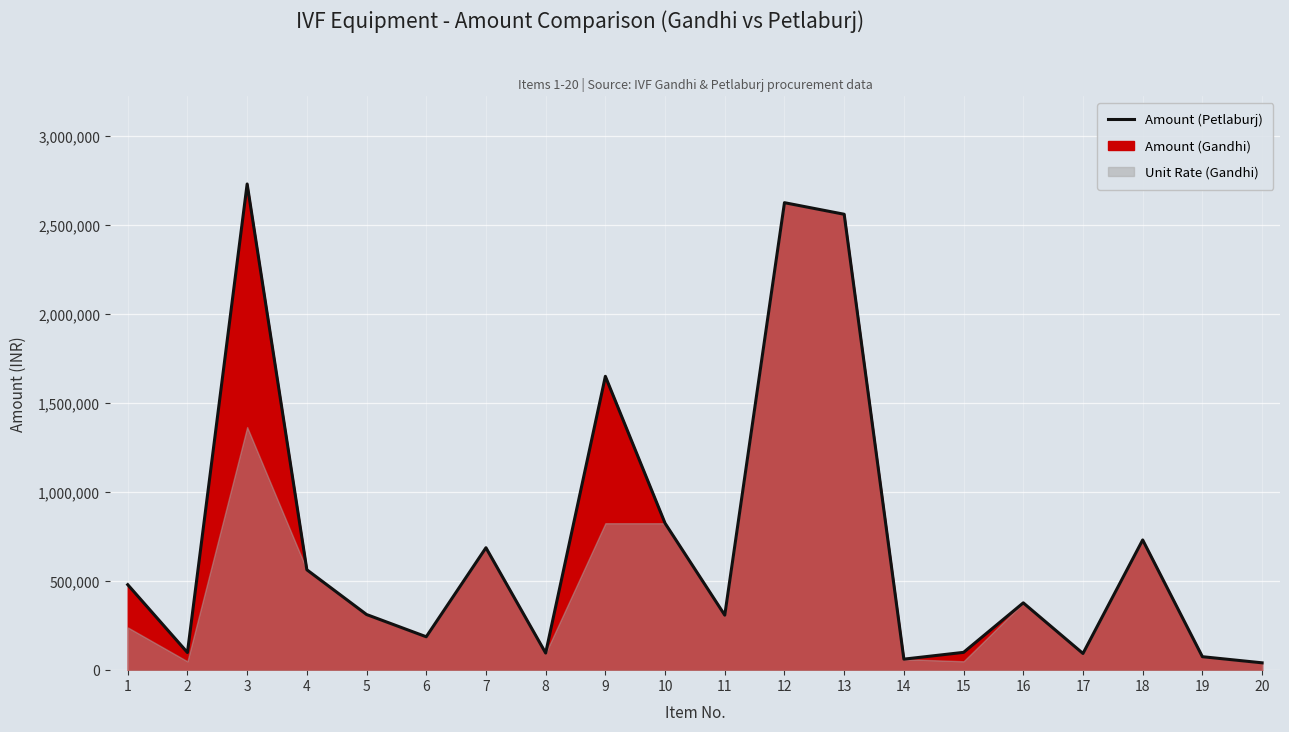

What is the difference between the values at 8 and 1?

383750